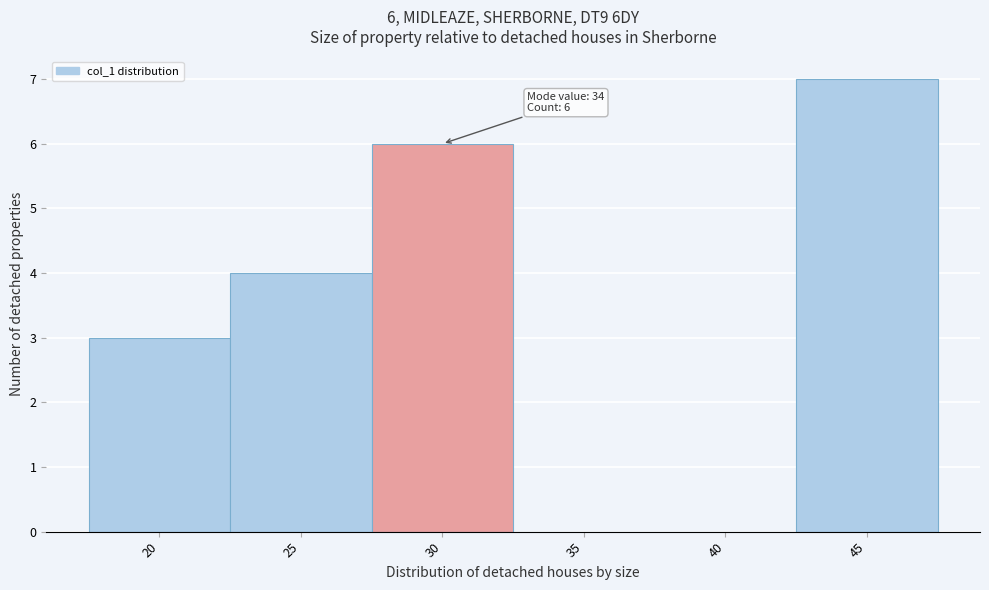

Reading left to right, what are all the values shown in this chart?

20=3	25=4	30=6	35=0	40=0	45=7